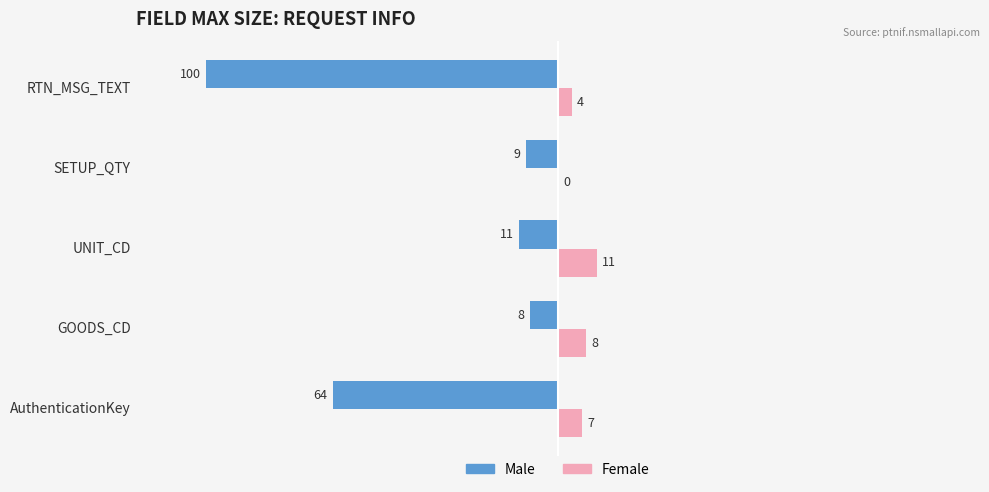

Between AuthenticationKey and SETUP_QTY, which series saw the biggest shift?

Male